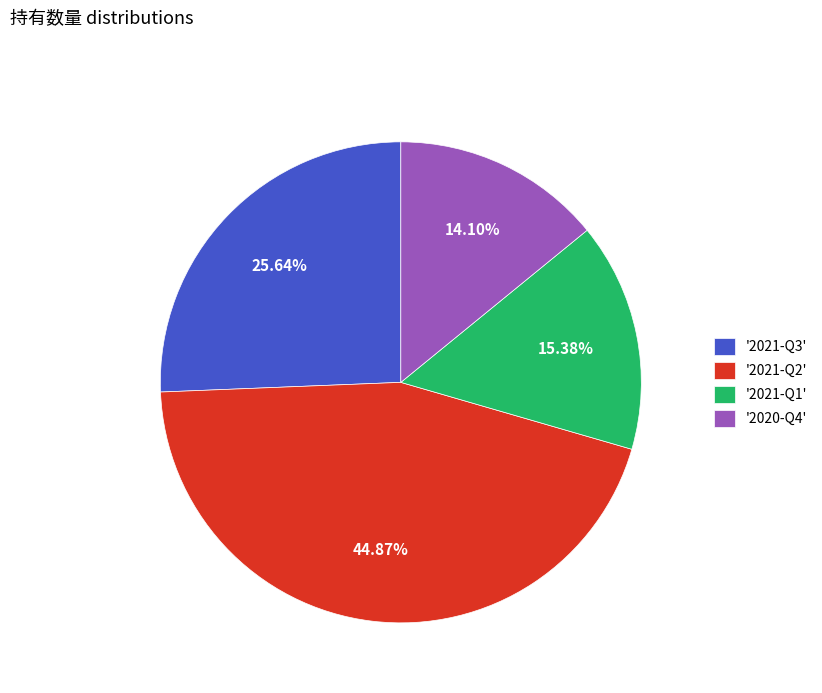

What is the ratio of the value at '2020-Q4' to the value at '2021-Q2'?

0.3